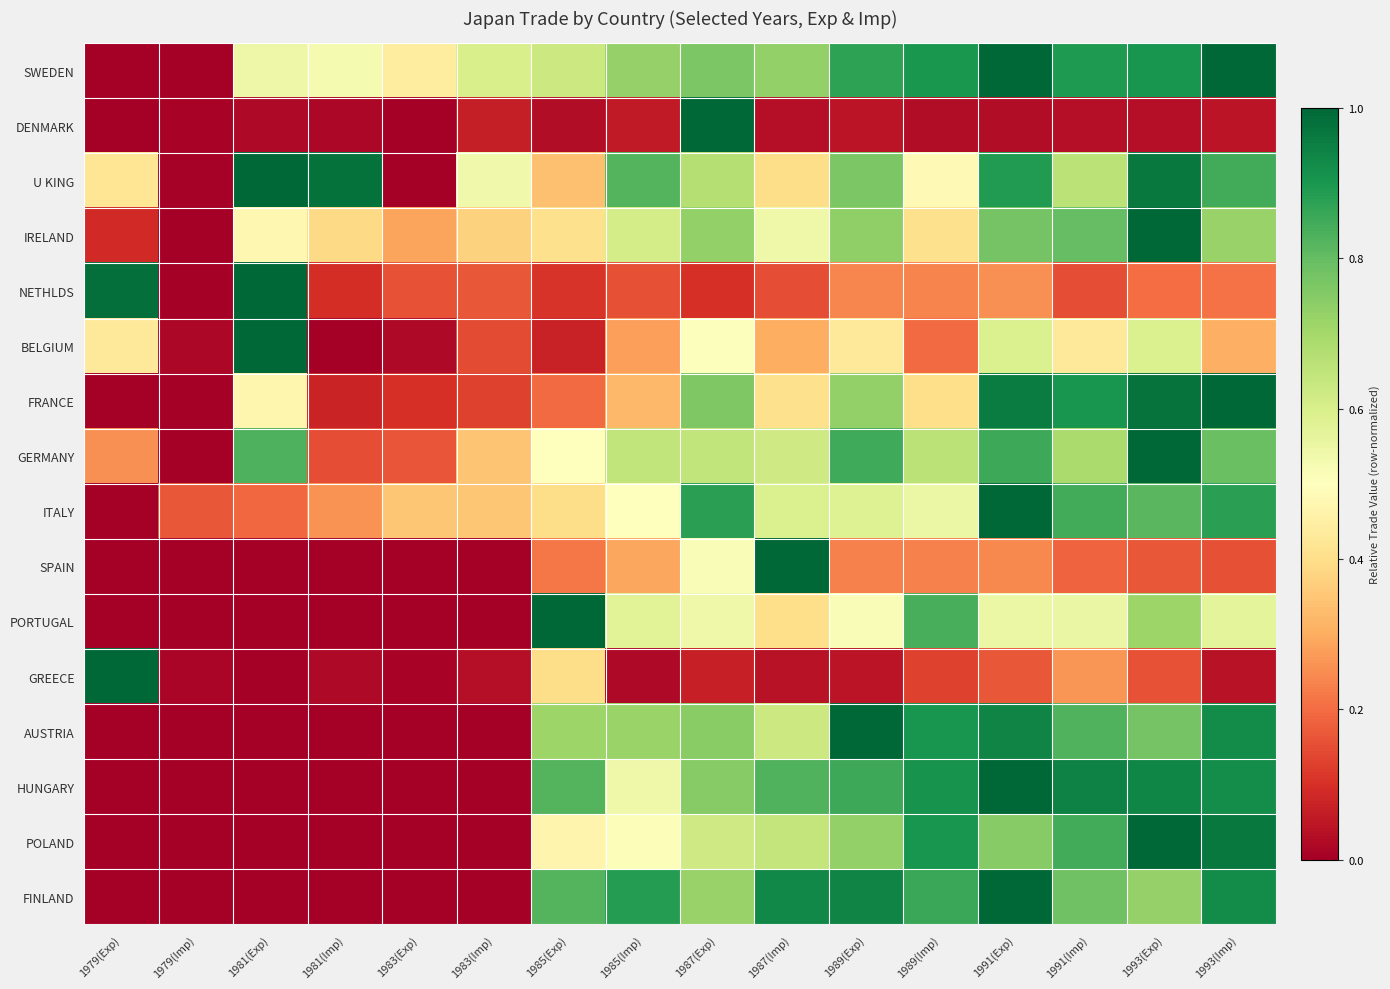

Which series changed the most between 1989(Exp) and 1991(Exp)?

ITALY